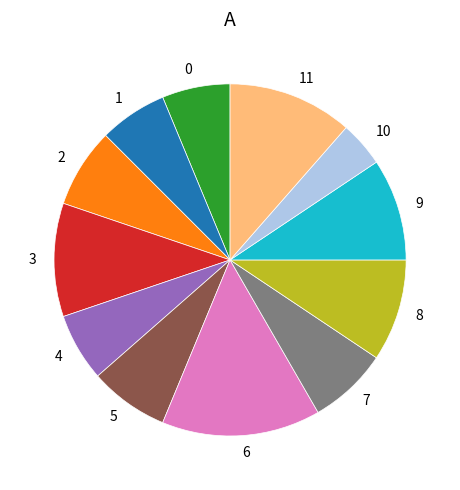

Is there a majority slice in this chart?

No